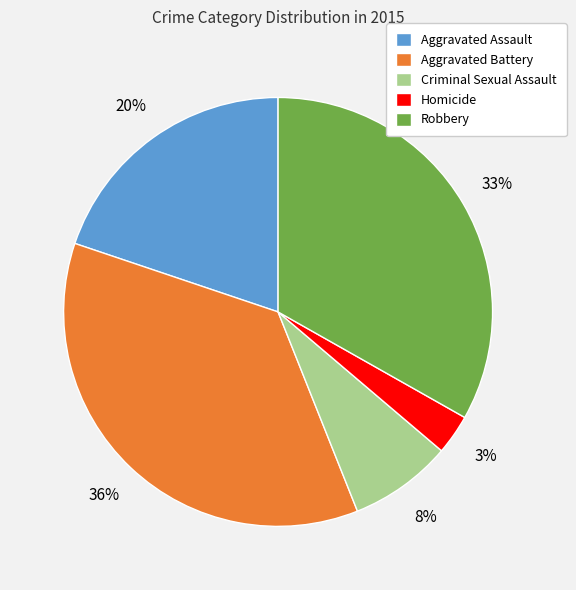

True or false: Criminal Sexual Assault accounts for 8% of the total.

True